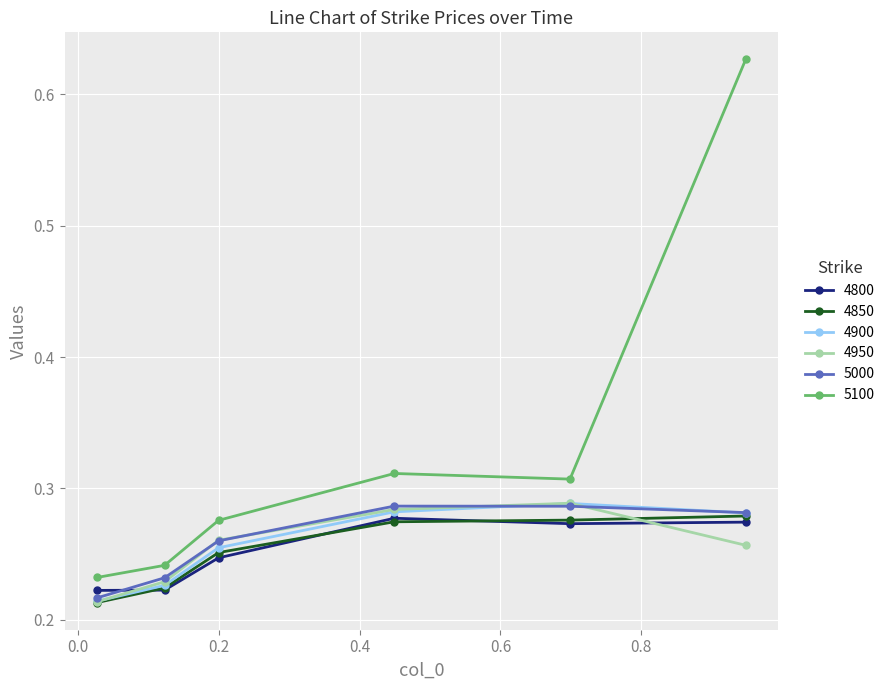

True or false: 4800 and 5100 cross at least once.

False